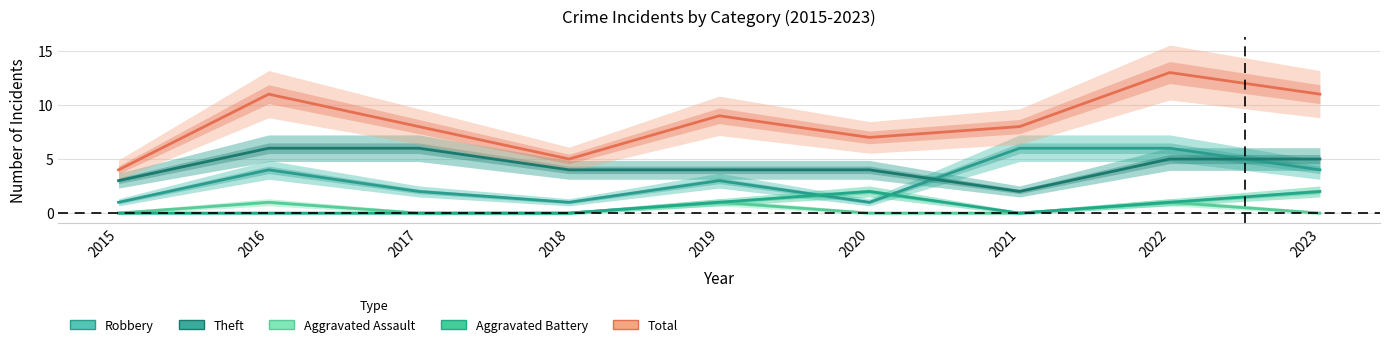

Reading right to left, list all the values displayed in this chart.

Robbery: 2023=4	2022=6	2021=6	2020=1	2019=3	2018=1	2017=2	2016=4	2015=1
Theft: 2023=5	2022=5	2021=2	2020=4	2019=4	2018=4	2017=6	2016=6	2015=3
Aggravated Assault: 2023=0	2022=1	2021=0	2020=0	2019=1	2018=0	2017=0	2016=1	2015=0
Aggravated Battery: 2023=2	2022=1	2021=0	2020=2	2019=1	2018=0	2017=0	2016=0	2015=0
Total: 2023=11	2022=13	2021=8	2020=7	2019=9	2018=5	2017=8	2016=11	2015=4